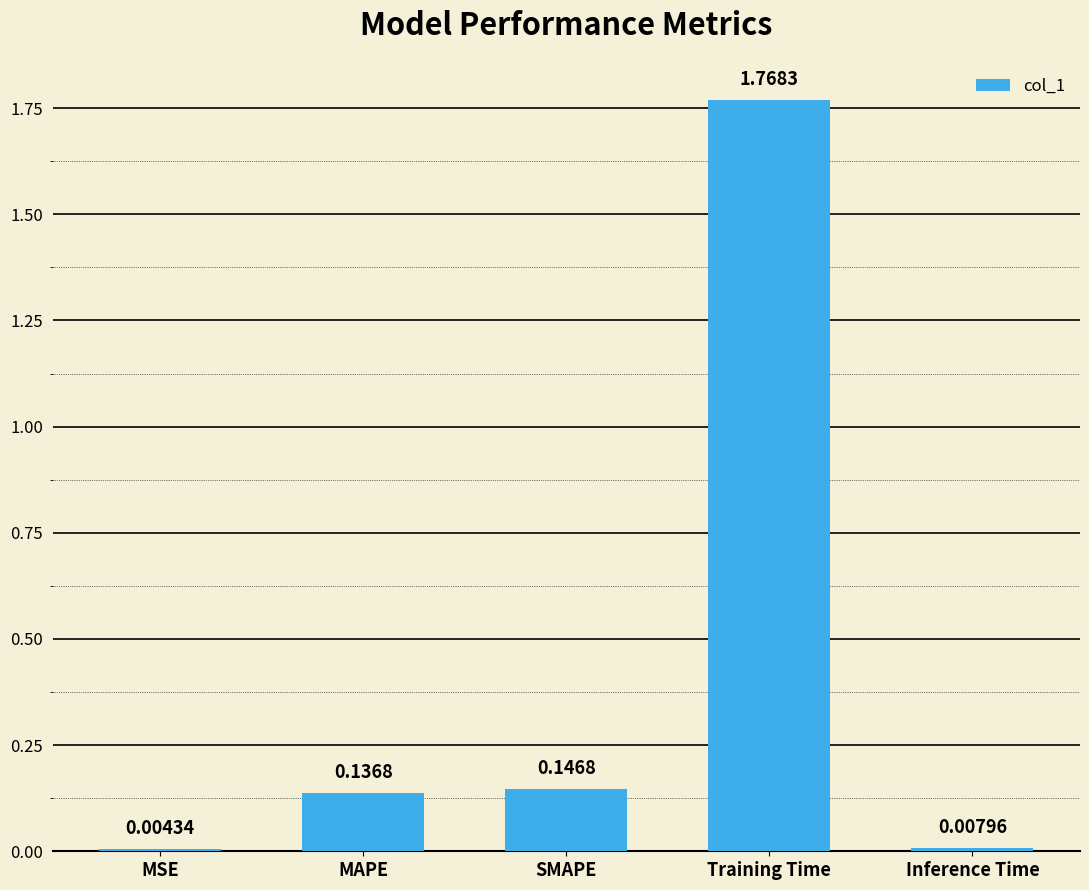

Which category has the highest value across all series?

Training Time